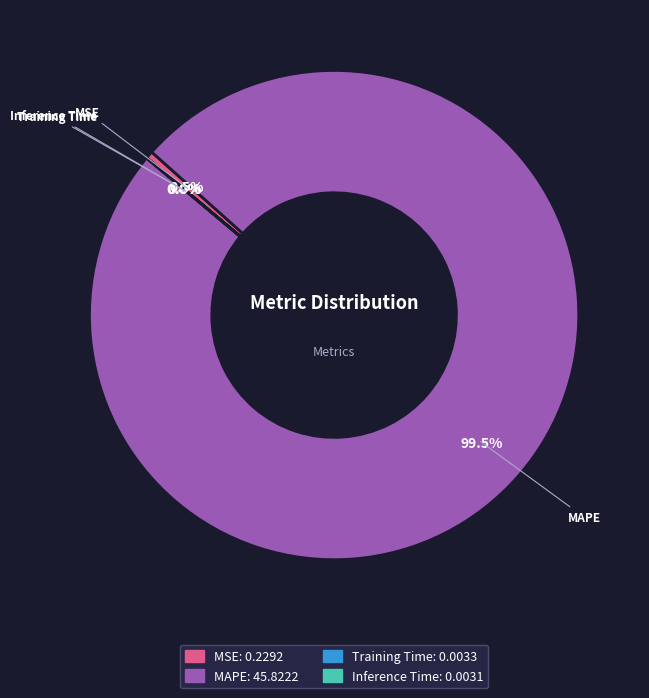

Between MSE and MAPE, which is larger?

MAPE